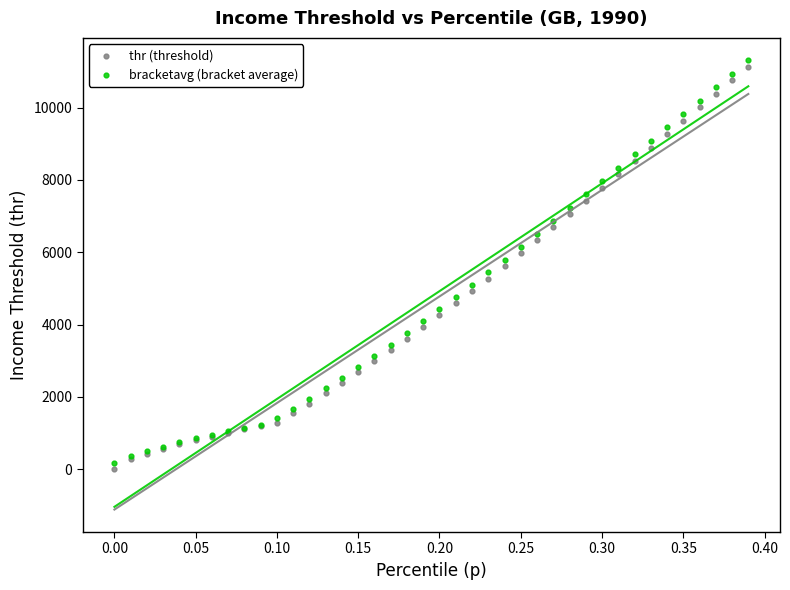

What is the X range (max minus min) for the scatter plot?

0.4